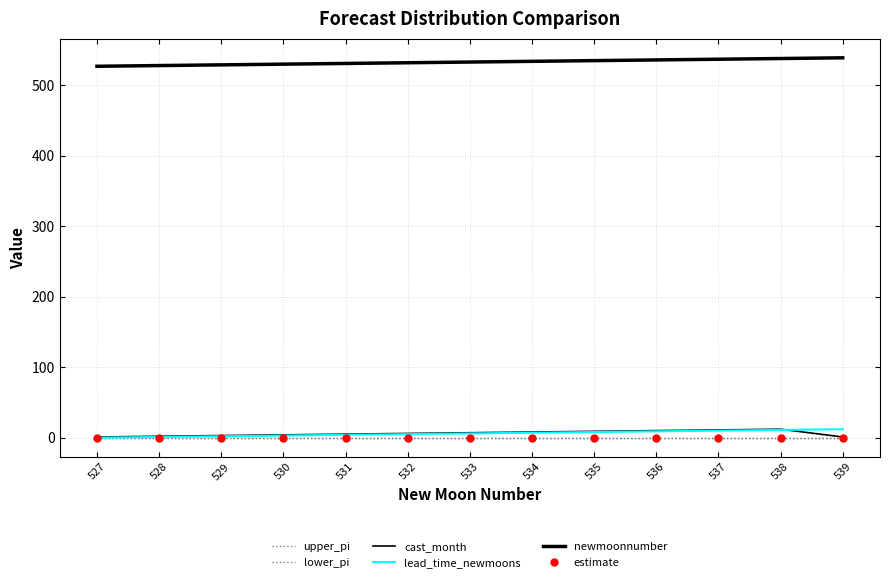

True or false: upper_pi has more than 0 points higher than both neighbors.

False